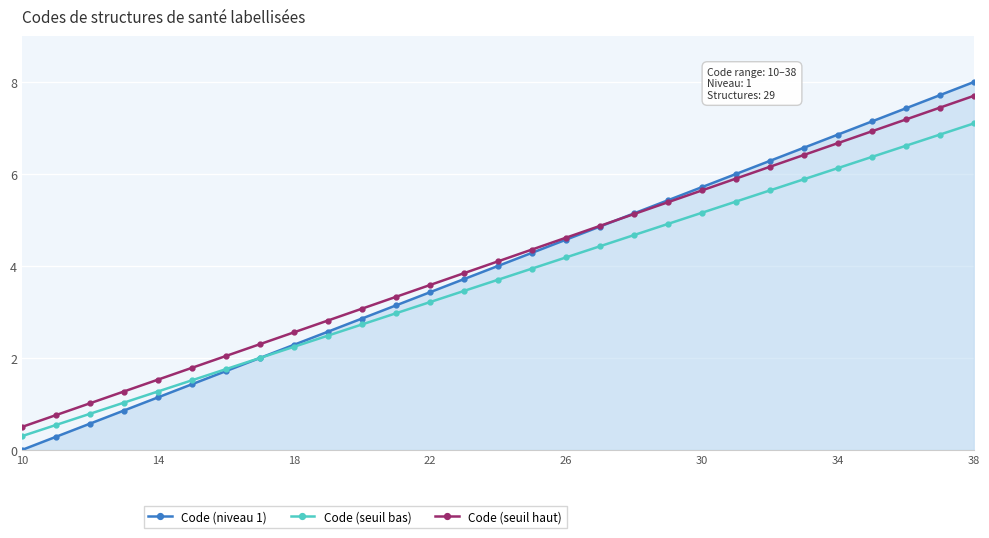

Does the chart display data point markers on the line(s)?

Yes